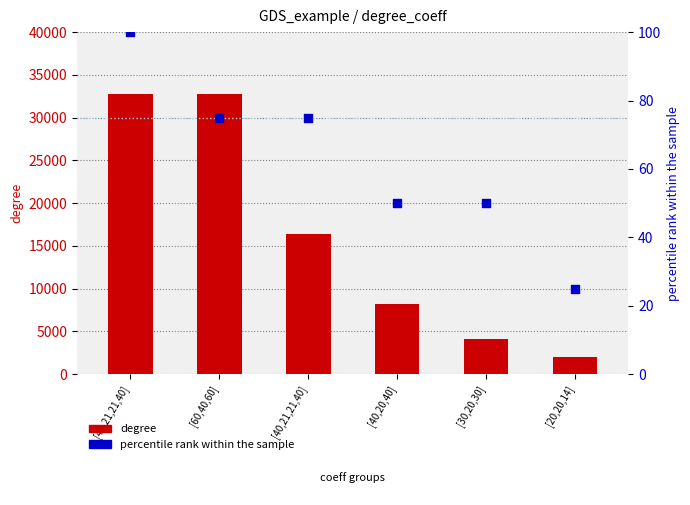

At how many categories does at least one series exceed 14862?

3